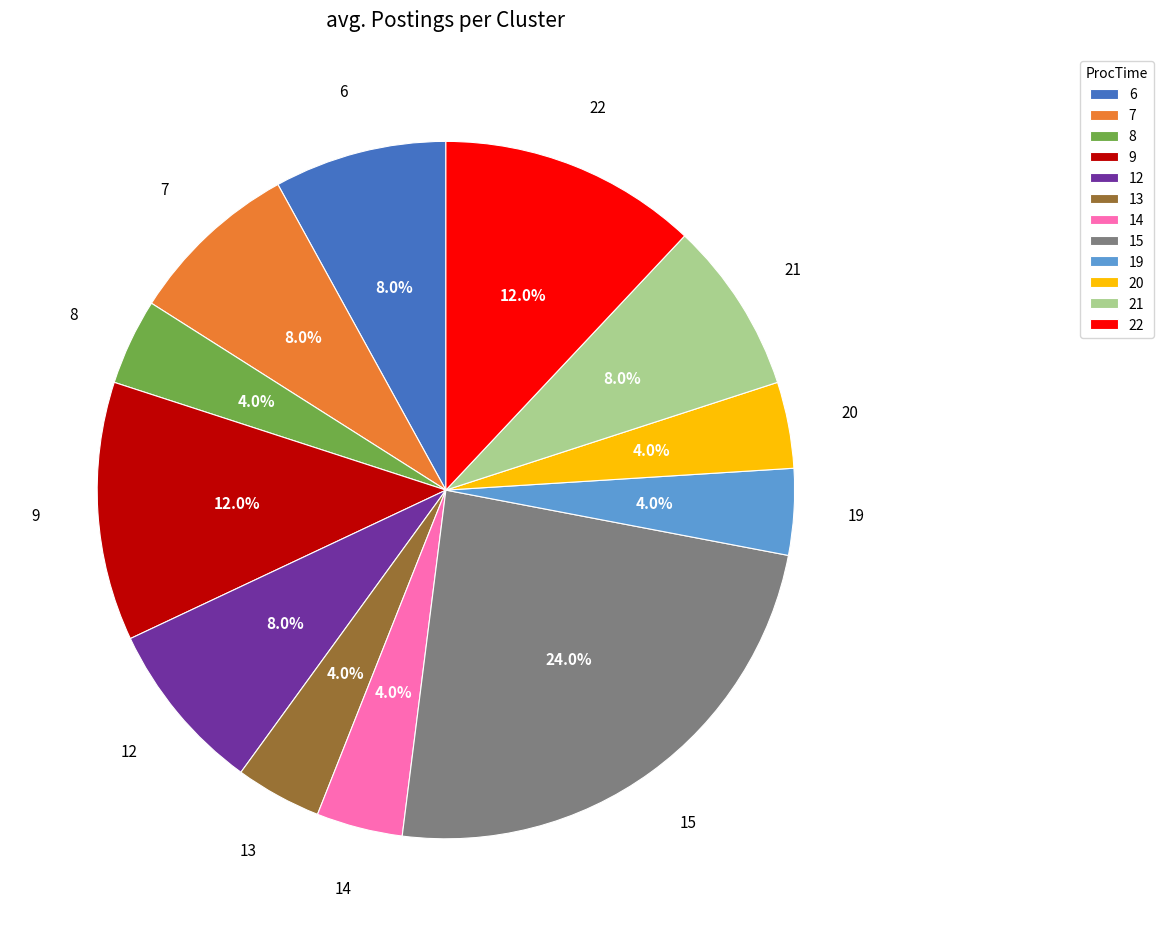

How many segments does this pie chart have?

12